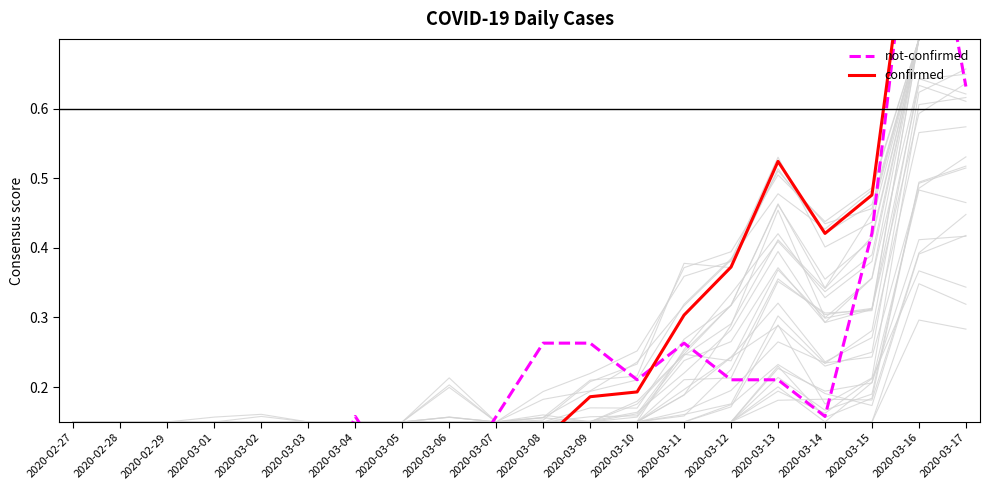

What is the label of the 6th point from the right?

2020-03-12